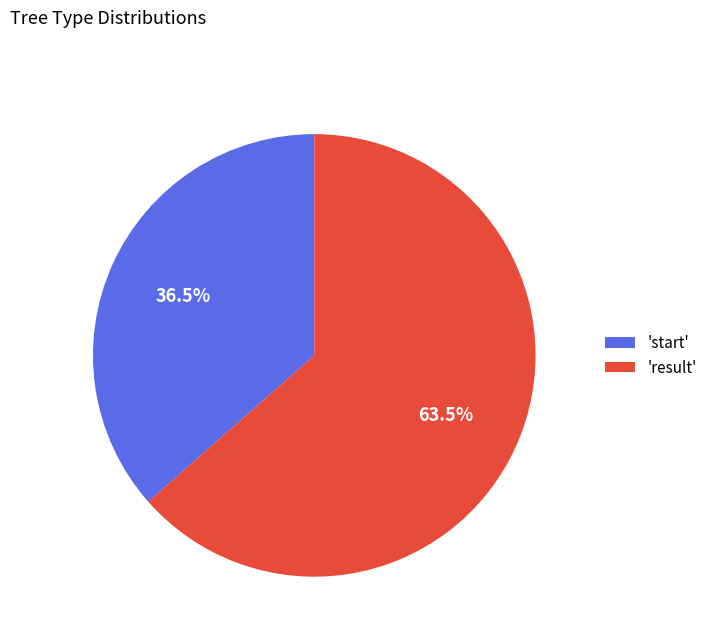

Do 'result' and 'start' together represent more than half of the pie?

Yes